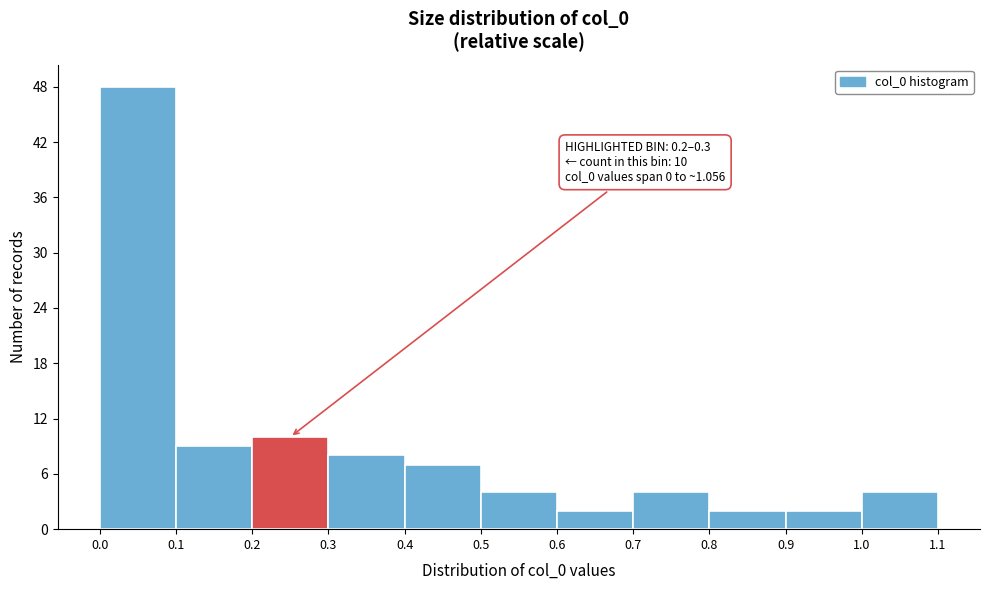

Over which range of the x-axis is the bar tallest?

0.0 to 0.1